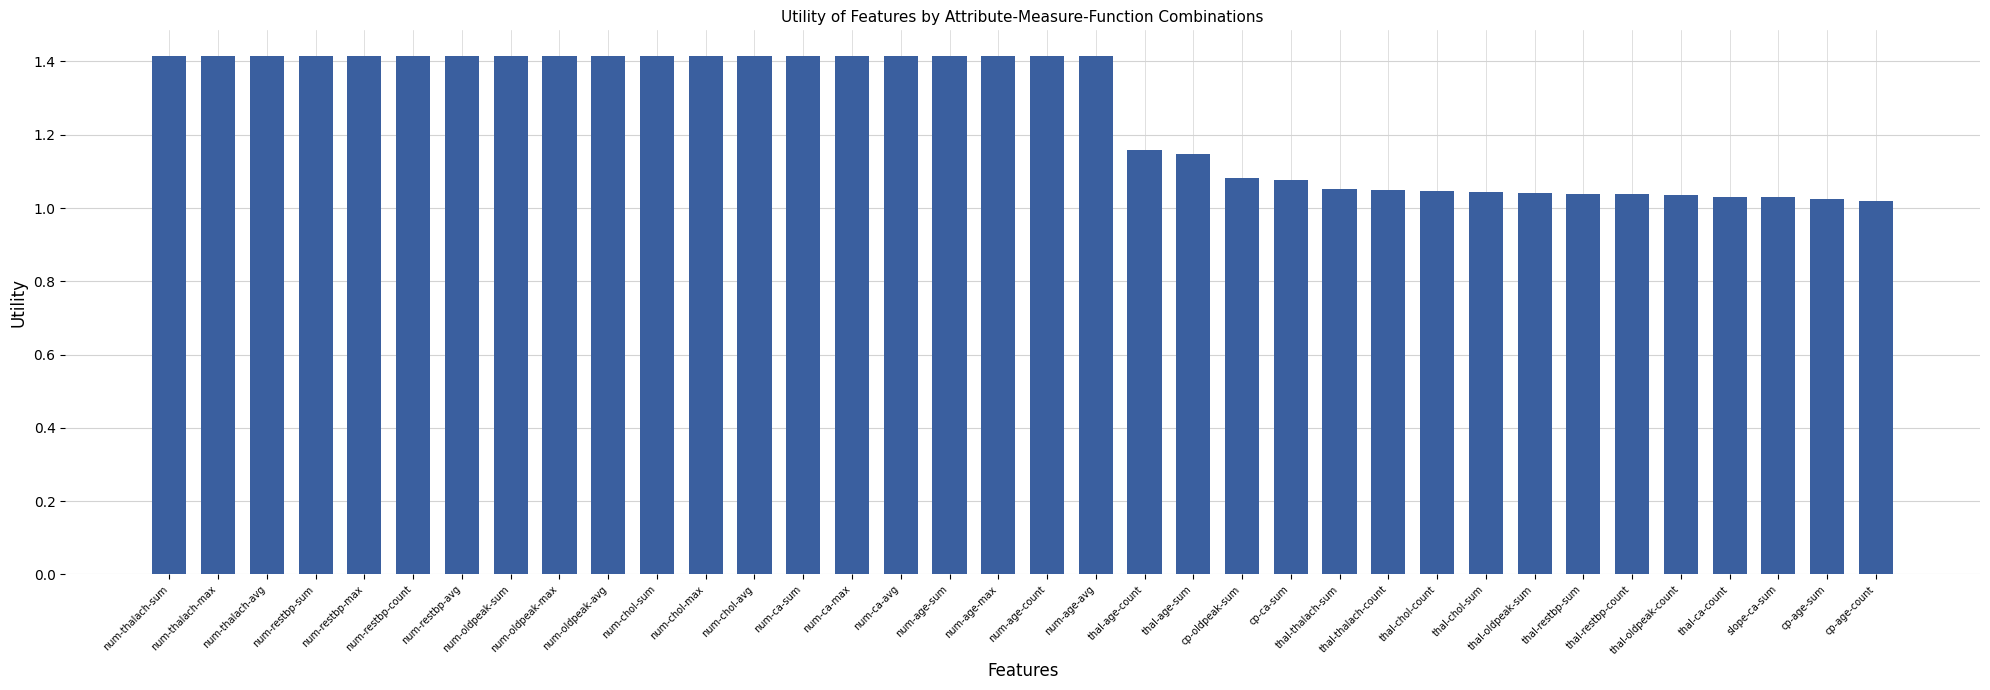

Is it true that the value at num-ca-max is 1.4?

True